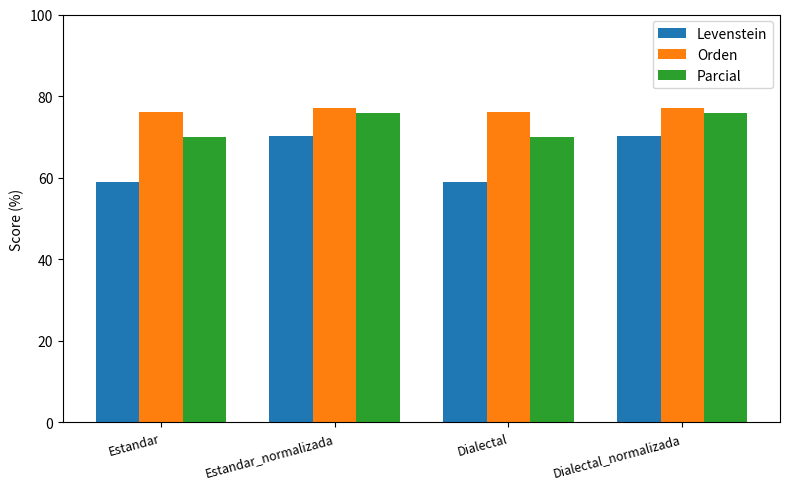

At how many categories does at least one series exceed 68?

4